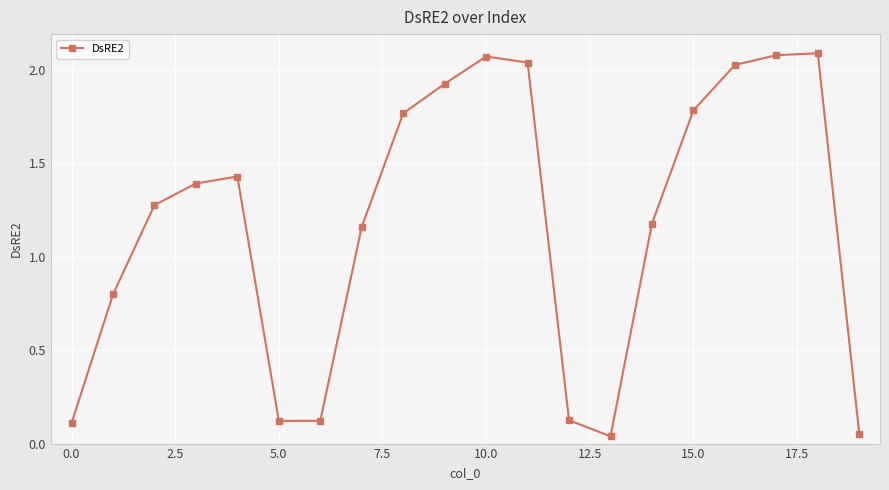

What is the sum of all values?

23.6